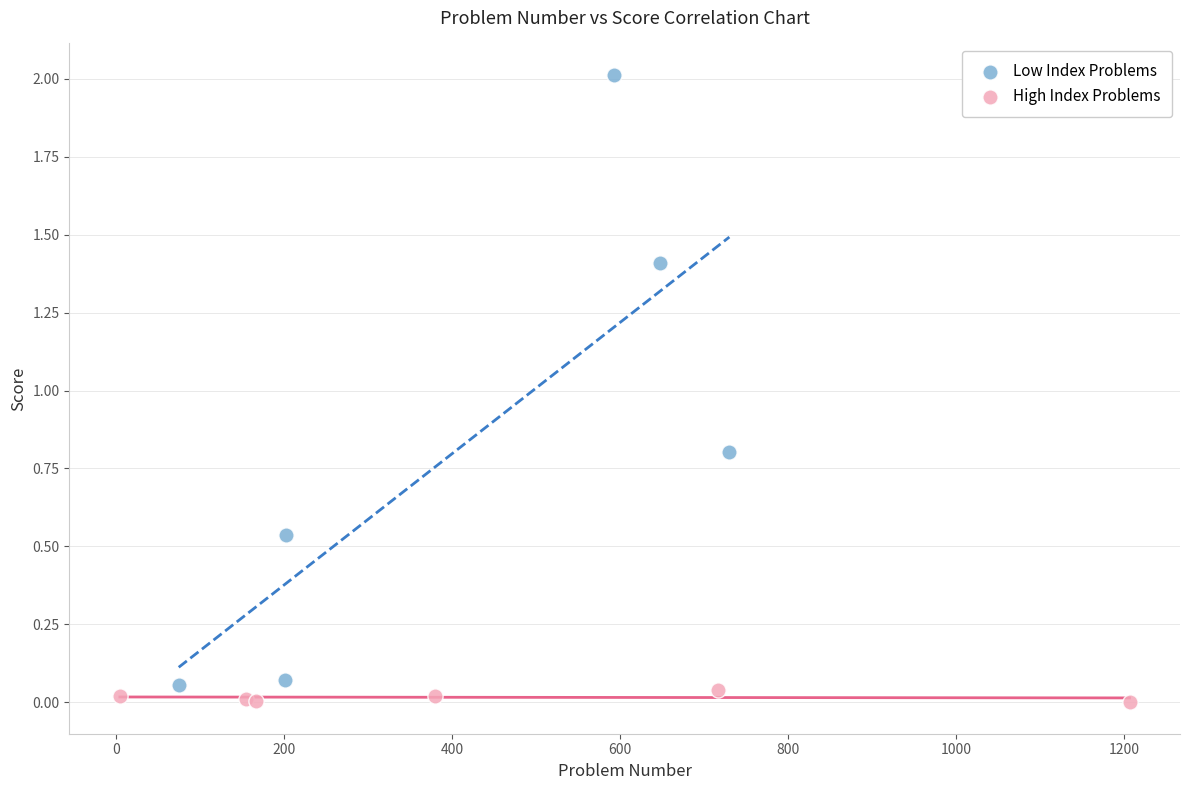

Which series reaches the maximum Y coordinate?

Low Index Problems